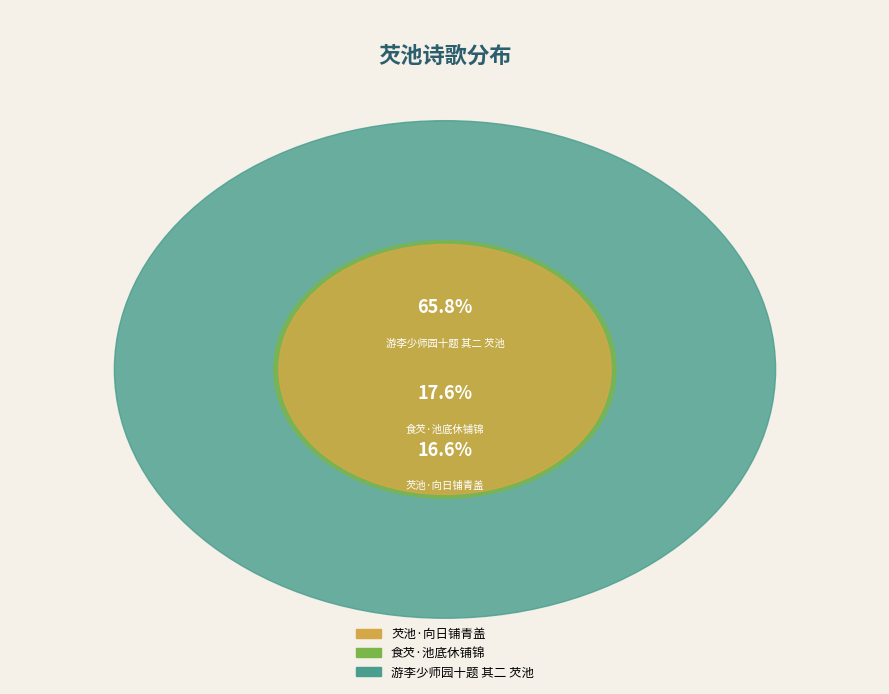

What is the ratio of the value at 芡池·向日铺青盖 to the value at 游李少师园十题 其二 芡池?

0.3